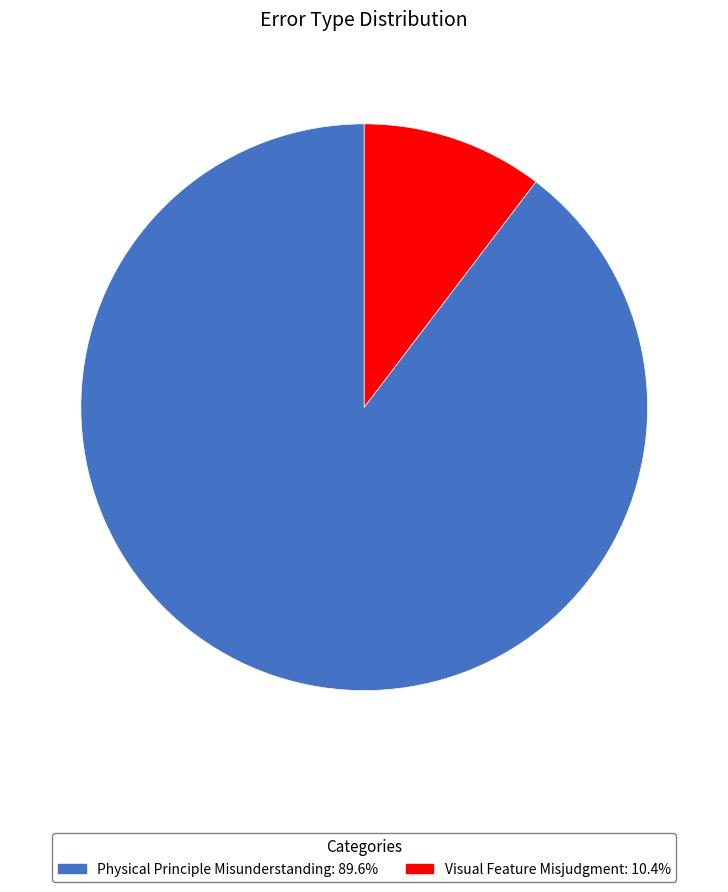

How many segments does this pie chart have?

2